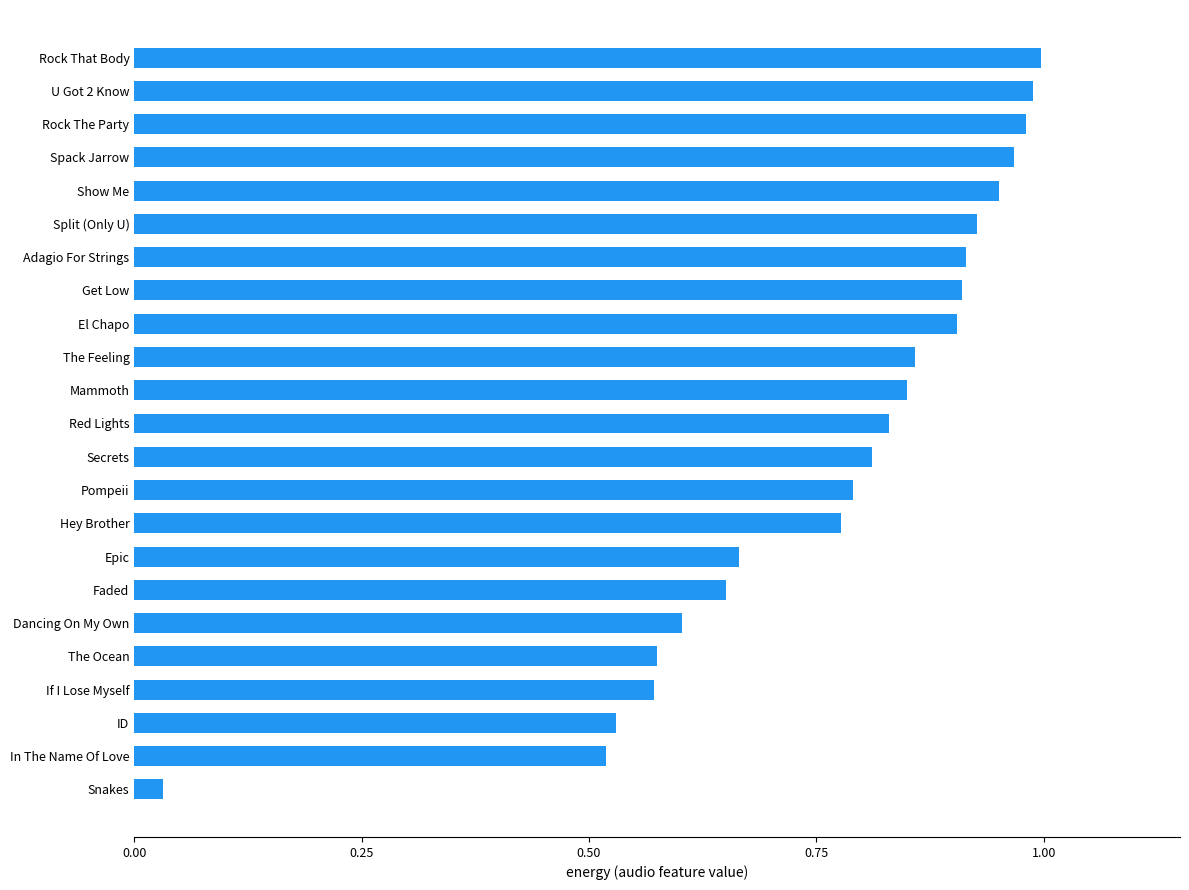

How many bars are there in total?

23